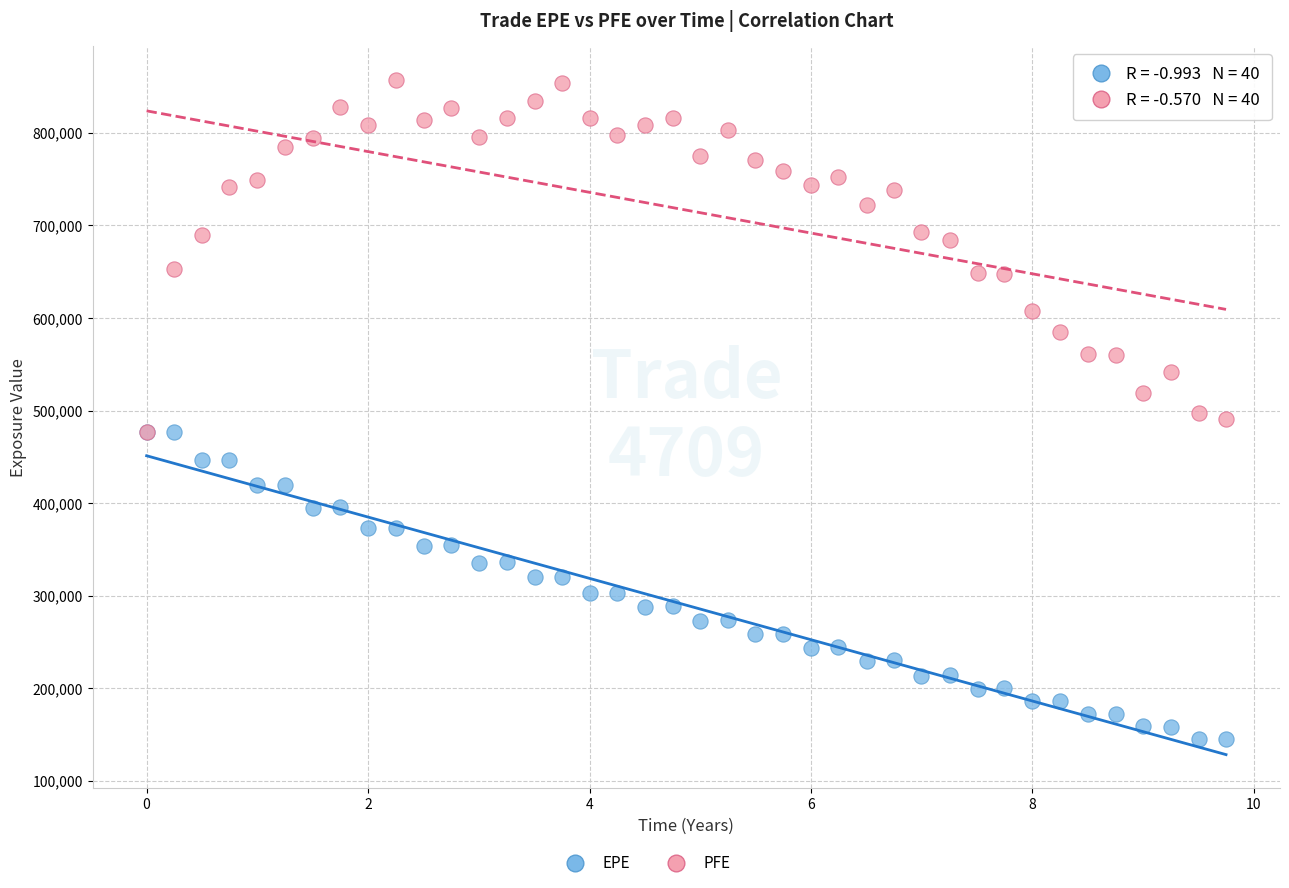

Which series has the largest Y range (max minus min)?

PFE